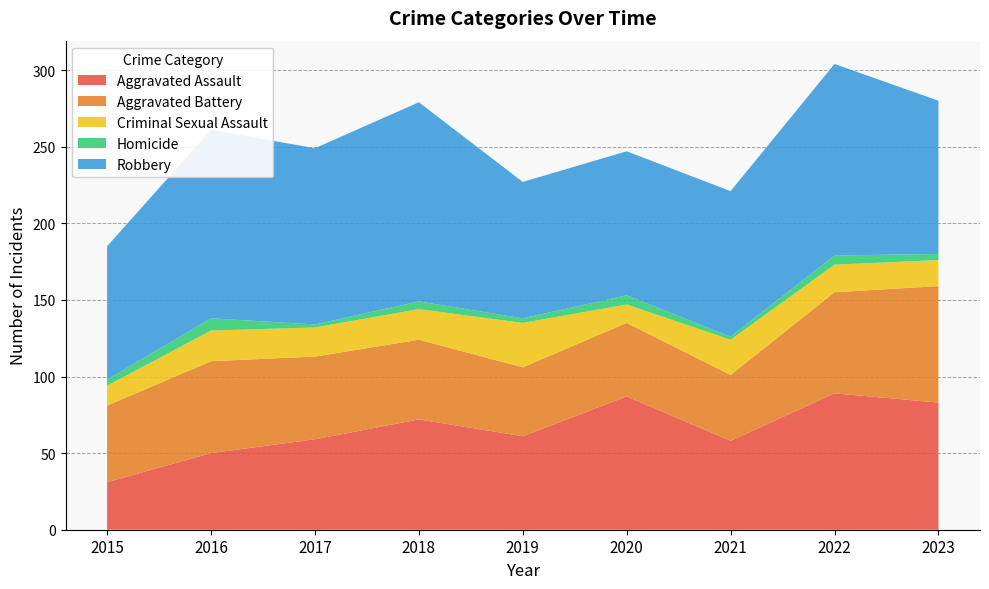

Reading left to right, what are all the values shown in this chart?

Aggravated Assault: 31	50	59	72	61	87	58	89	83
Aggravated Battery: 50	60	54	52	45	48	43	66	76
Criminal Sexual Assault: 13	20	19	20	29	12	23	18	17
Homicide: 4	8	2	5	3	6	2	6	4
Robbery: 87	123	115	130	89	94	95	125	100